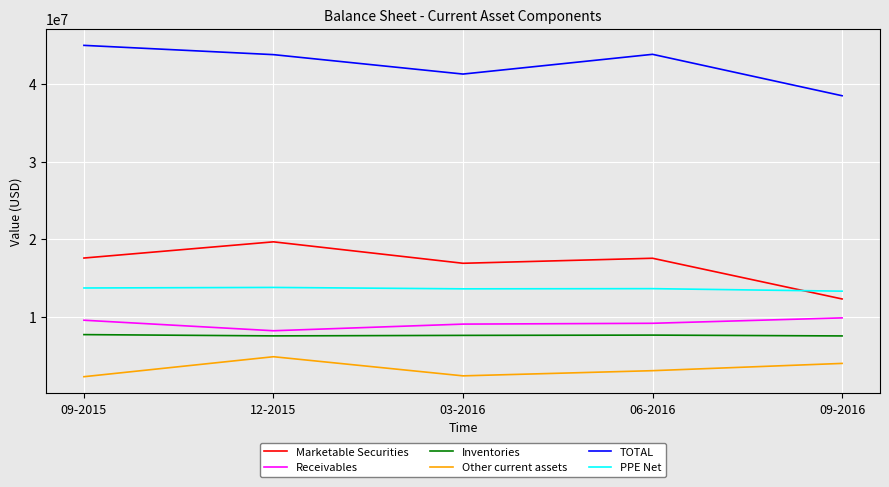

What is the smallest value displayed?

2247000